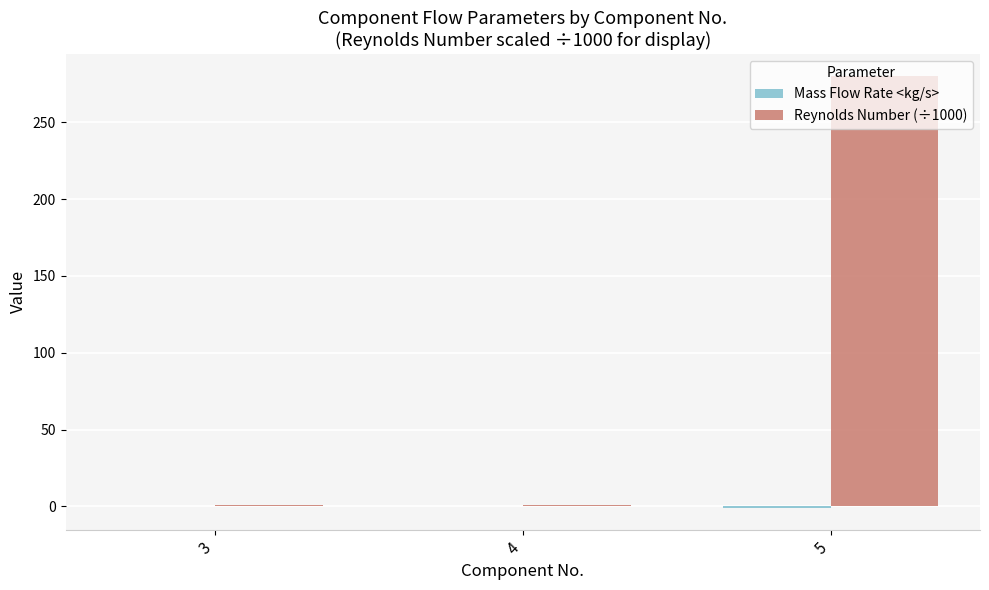

Read the Reynolds Number (÷1000) value at 3.

0.8